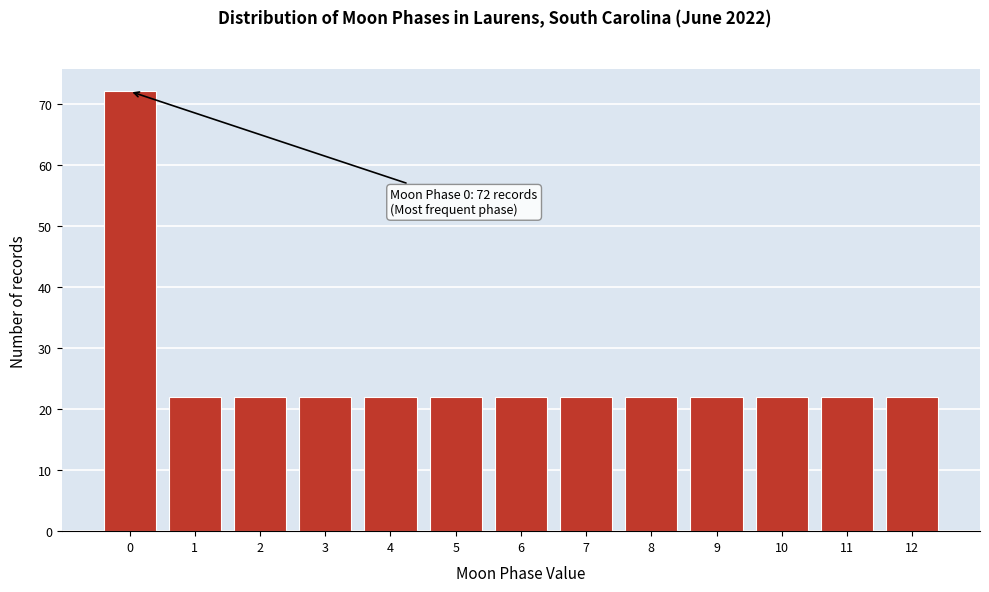

Reading left to right, list all the values displayed in this chart.

72	22	22	22	22	22	22	22	22	22	22	22	22